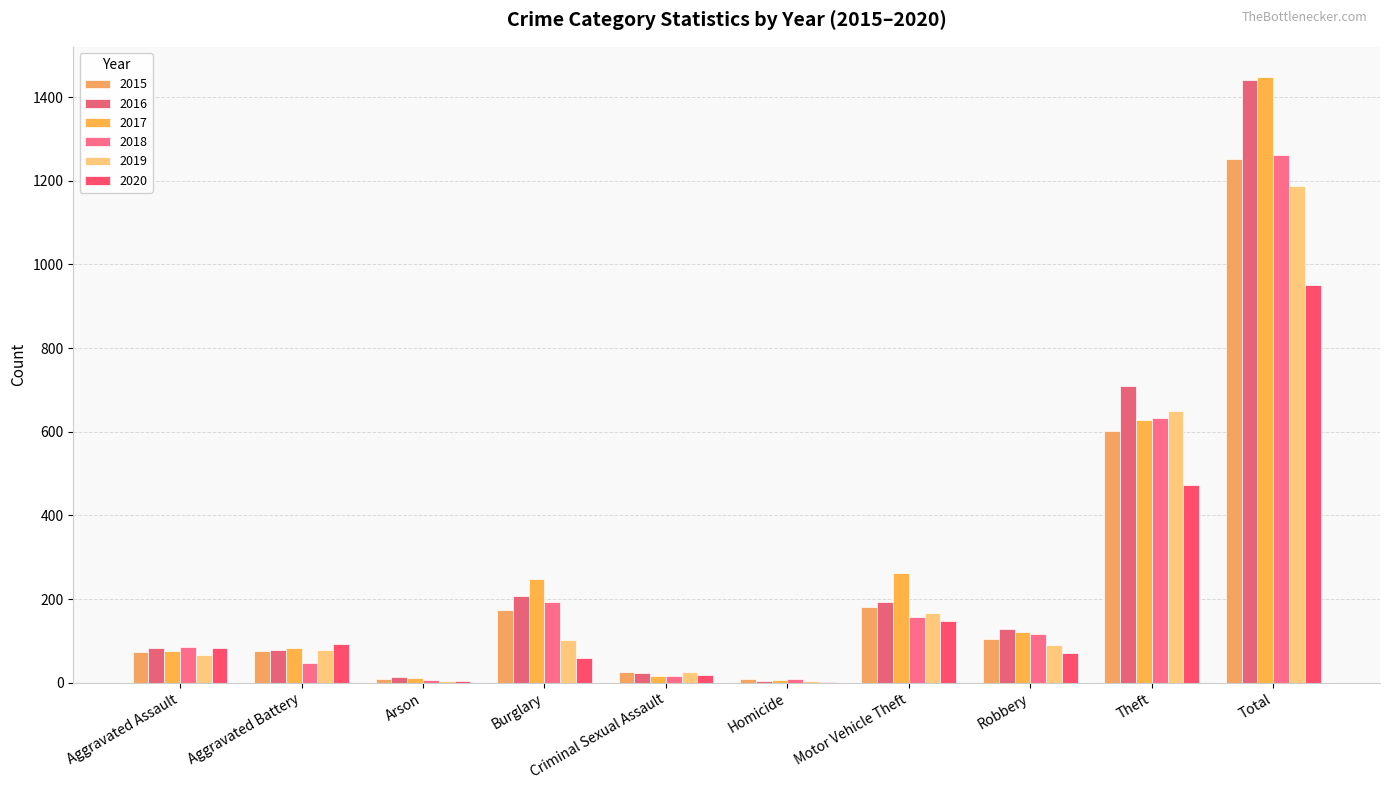

Reading left to right, what are all the values shown in this chart?

2015: Aggravated Assault=73	Aggravated Battery=76	Arson=9	Burglary=174	Criminal Sexual Assault=25	Homicide=9	Motor Vehicle Theft=181	Robbery=104	Theft=601	Total=1252
2016: Aggravated Assault=84	Aggravated Battery=79	Arson=13	Burglary=208	Criminal Sexual Assault=23	Homicide=5	Motor Vehicle Theft=192	Robbery=128	Theft=709	Total=1441
2017: Aggravated Assault=76	Aggravated Battery=82	Arson=11	Burglary=247	Criminal Sexual Assault=15	Homicide=6	Motor Vehicle Theft=263	Robbery=121	Theft=627	Total=1448
2018: Aggravated Assault=85	Aggravated Battery=47	Arson=7	Burglary=192	Criminal Sexual Assault=15	Homicide=8	Motor Vehicle Theft=158	Robbery=117	Theft=632	Total=1261
2019: Aggravated Assault=67	Aggravated Battery=78	Arson=5	Burglary=103	Criminal Sexual Assault=25	Homicide=3	Motor Vehicle Theft=166	Robbery=91	Theft=649	Total=1187
2020: Aggravated Assault=84	Aggravated Battery=92	Arson=4	Burglary=60	Criminal Sexual Assault=19	Homicide=2	Motor Vehicle Theft=148	Robbery=71	Theft=472	Total=952